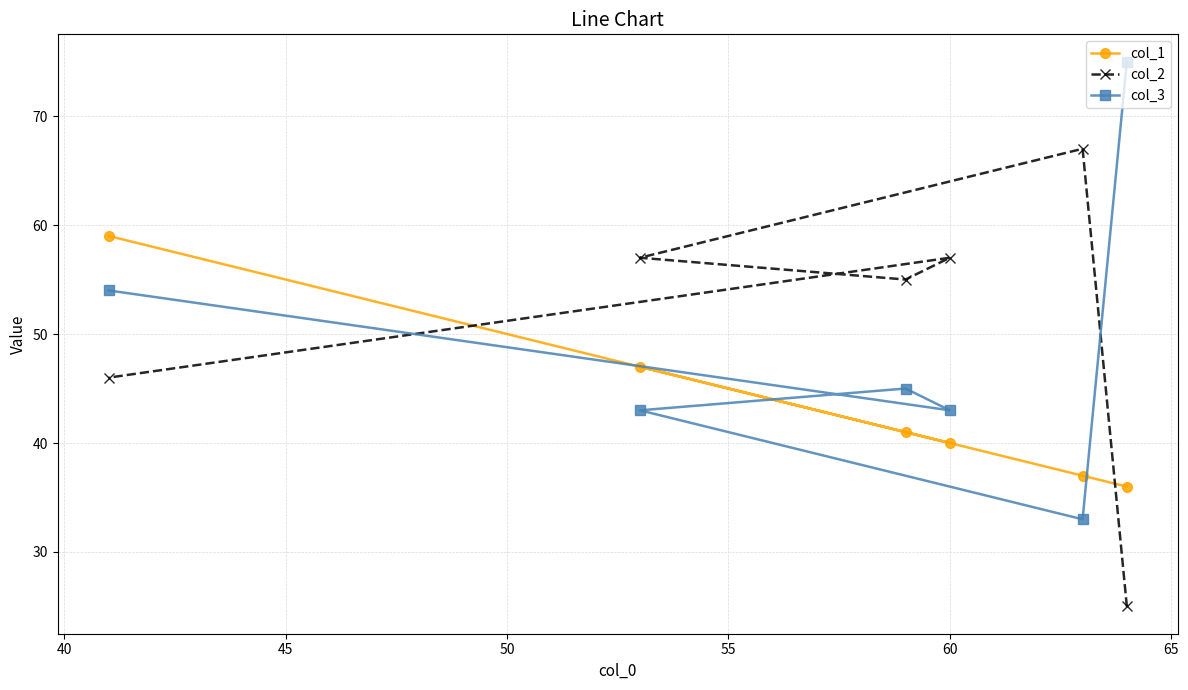

What is the value of the col_2 point at the 3rd from the left?

55